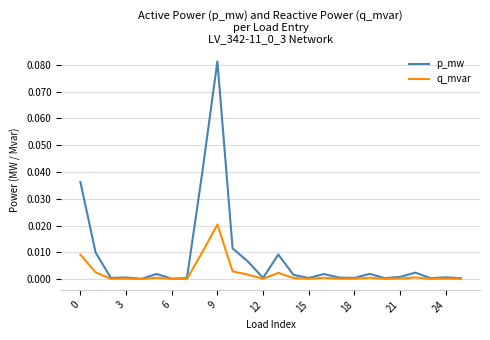

Count the number of data series in this chart.

2